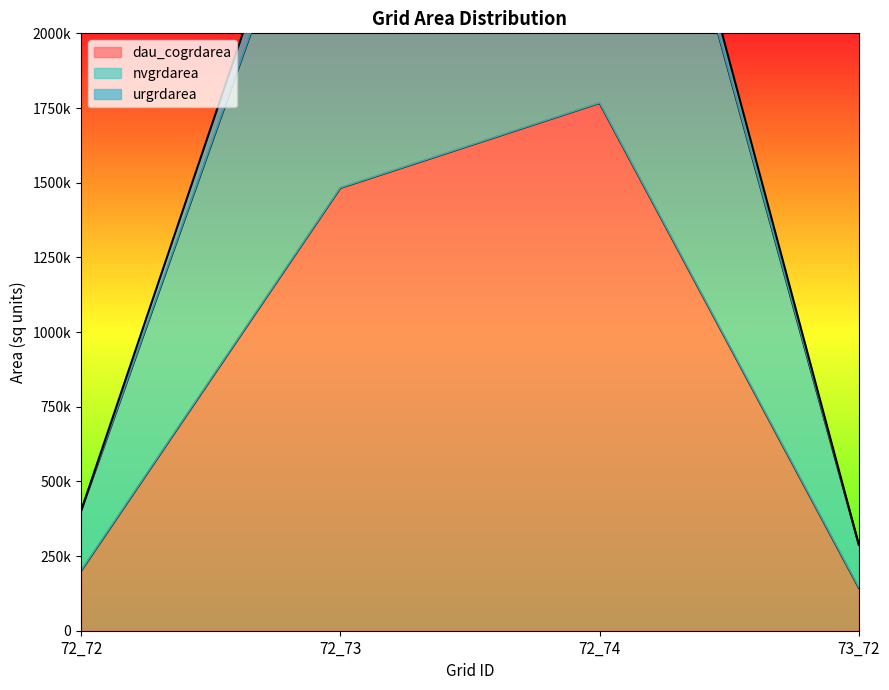

What is the value of the dau_cogrdarea point at the 2nd from the left?

1482300